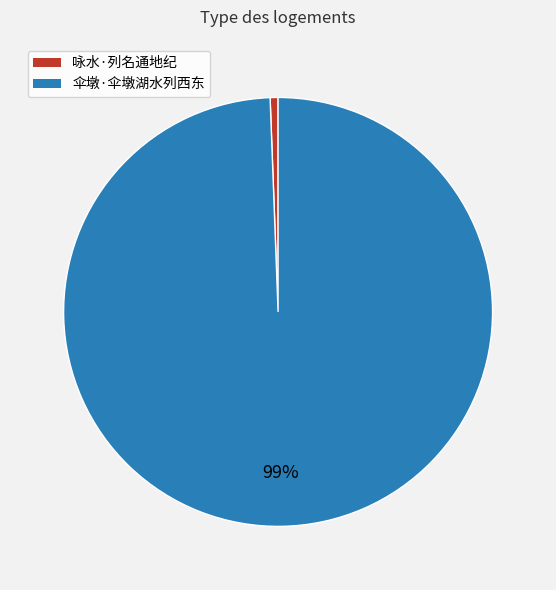

Which slice is the largest?

伞墩·伞墩湖水列西东